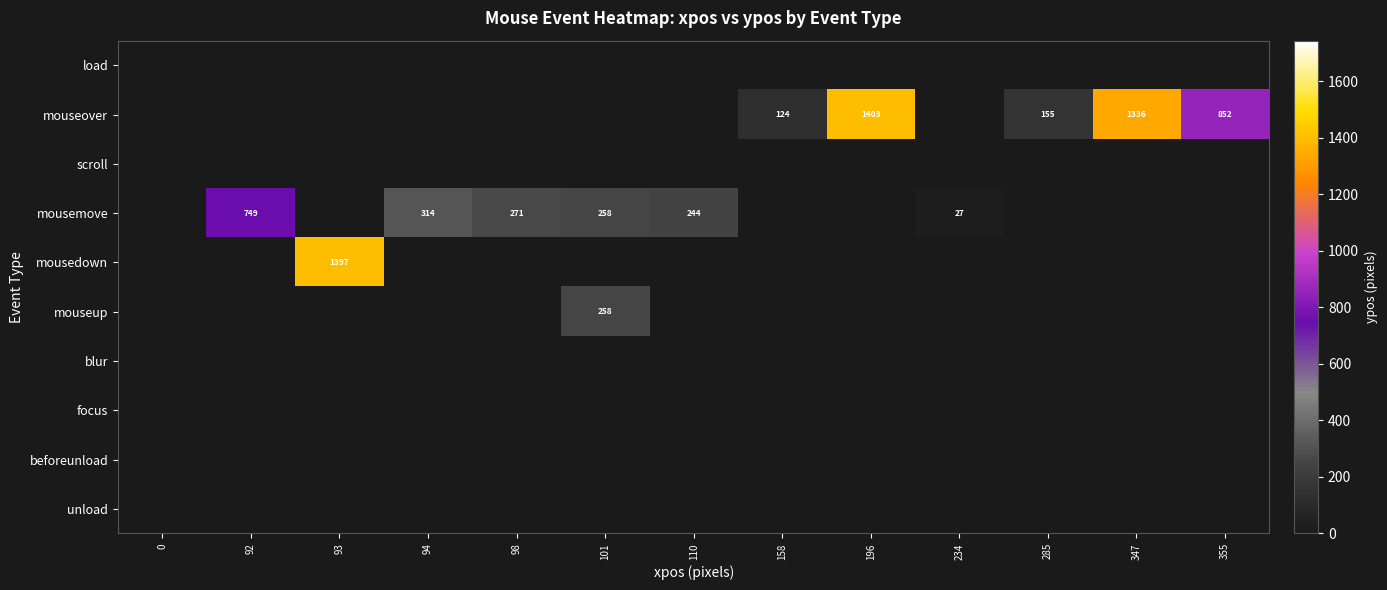

At how many categories does at least one series exceed 295?

6